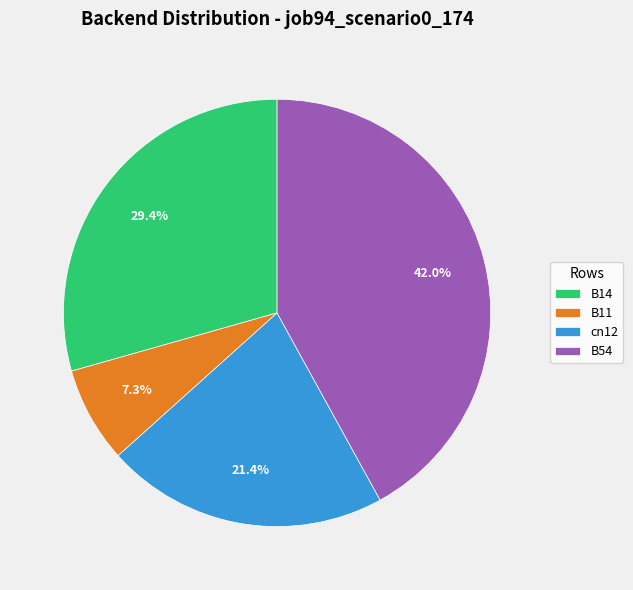

What percentage is NOT represented by B11?

92.7%